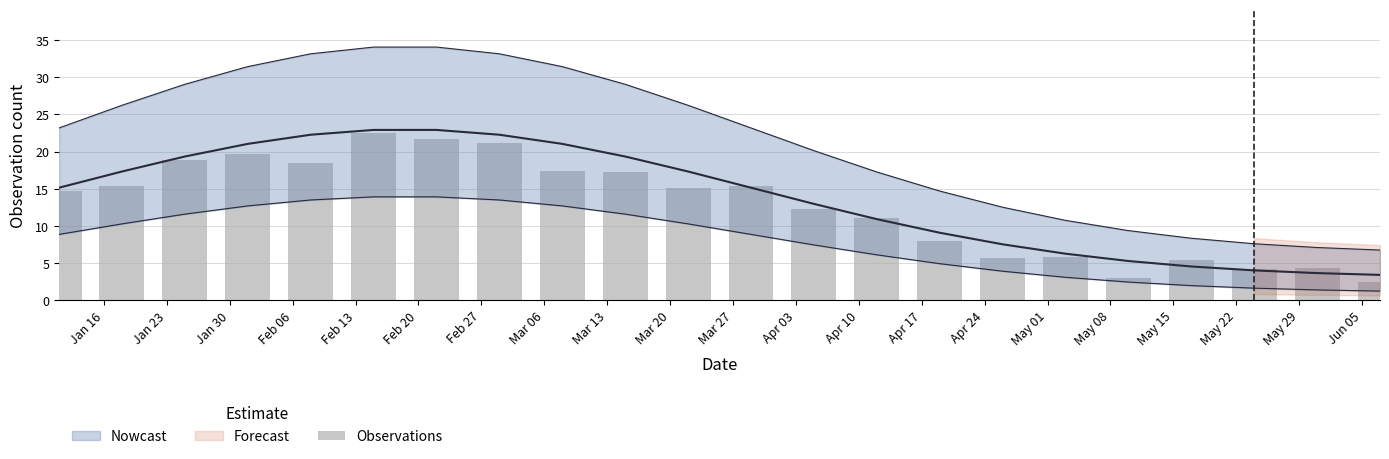

What is the maximum value shown in the chart?

22.5